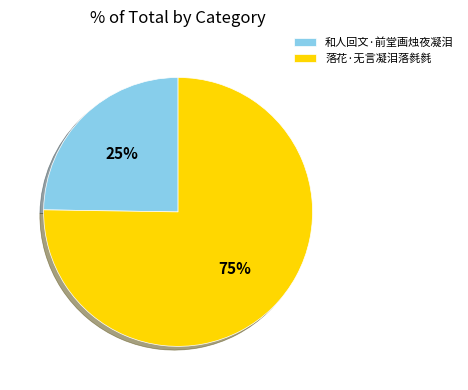

Approximately how many times larger is the value at 和人回文·前堂画烛夜凝泪 compared to 落花·无言凝泪落毵毵?

0.3